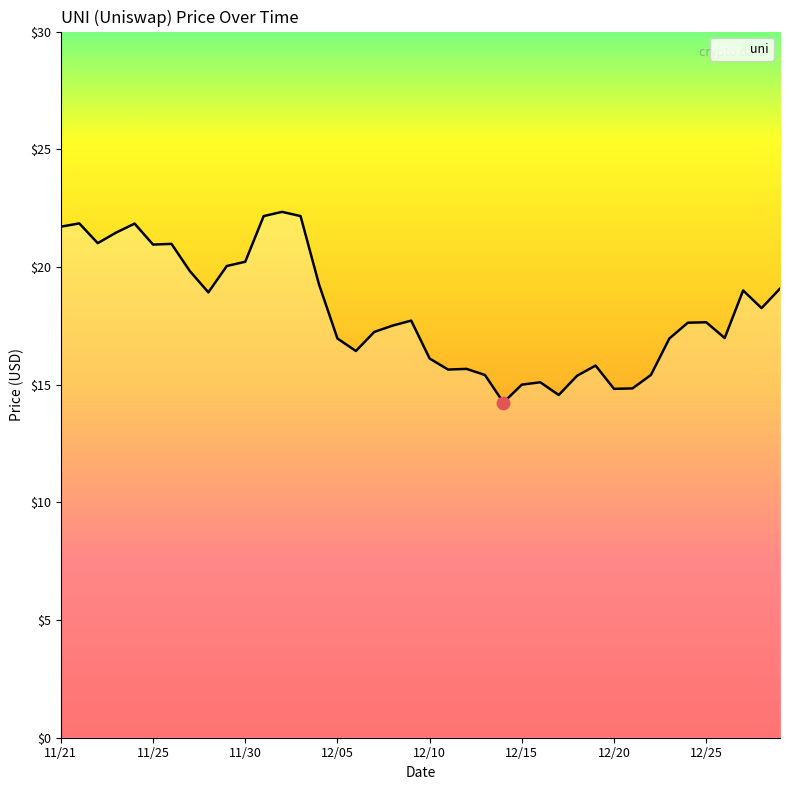

What is the greatest value displayed?

22.3